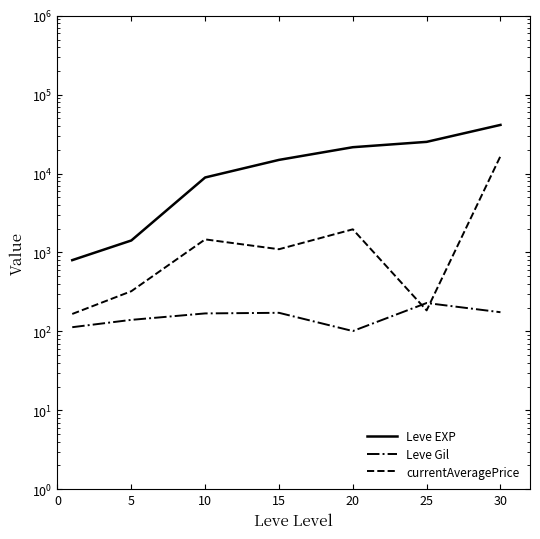

Which category has the lowest value across all series?

20